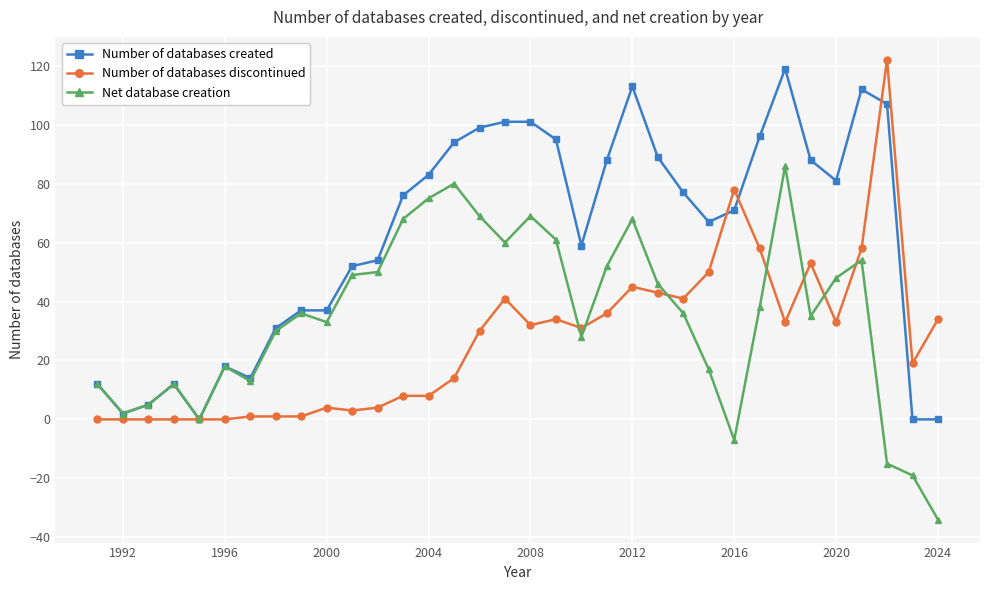

What is the maximum value shown in the chart?

122